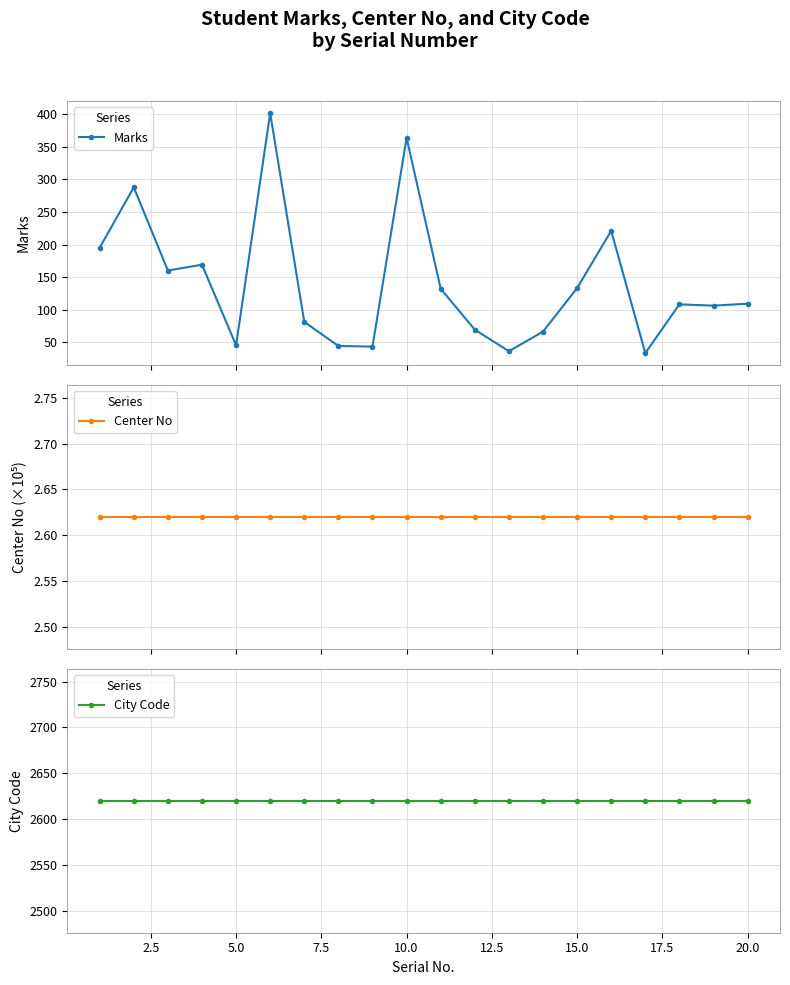

At how many categories does at least one series exceed 1315?

20